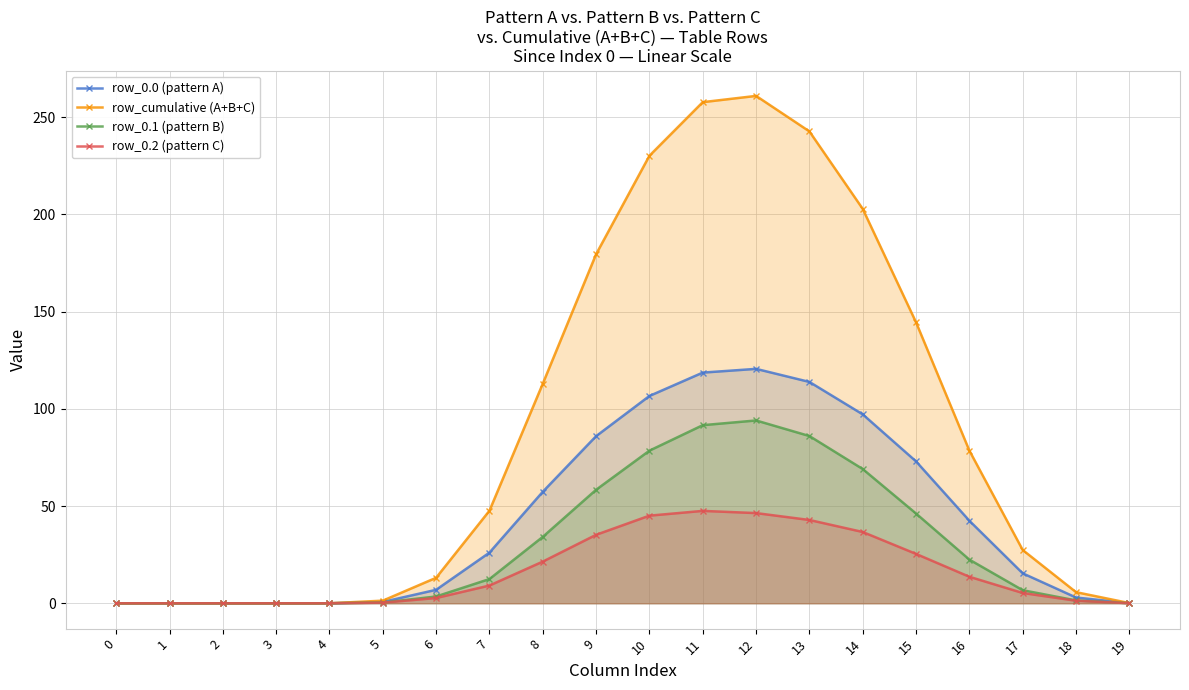

Where is the first local maximum for row_0.1 (pattern B)?

12